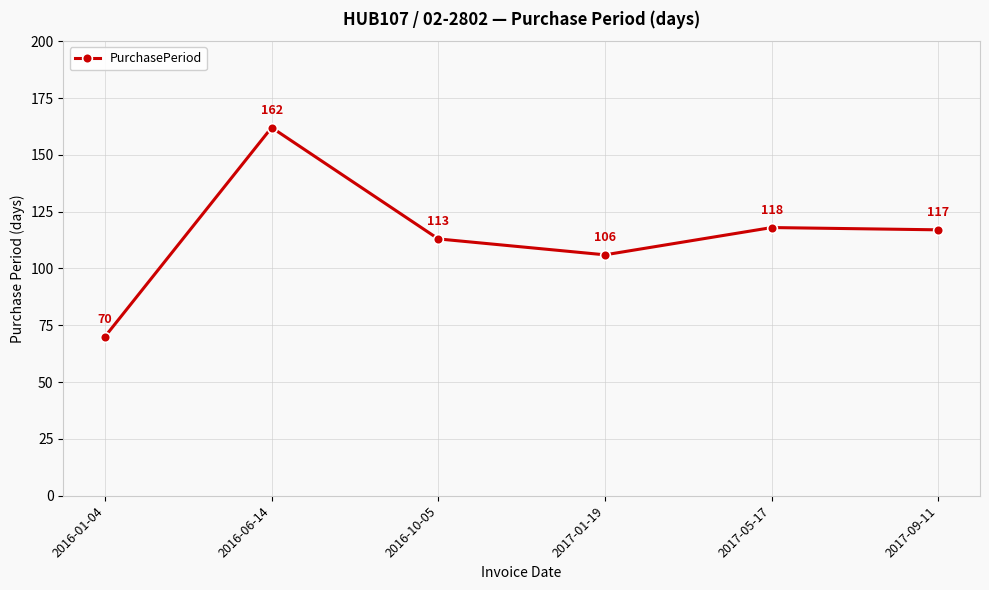

What is the maximum value shown in the chart?

162